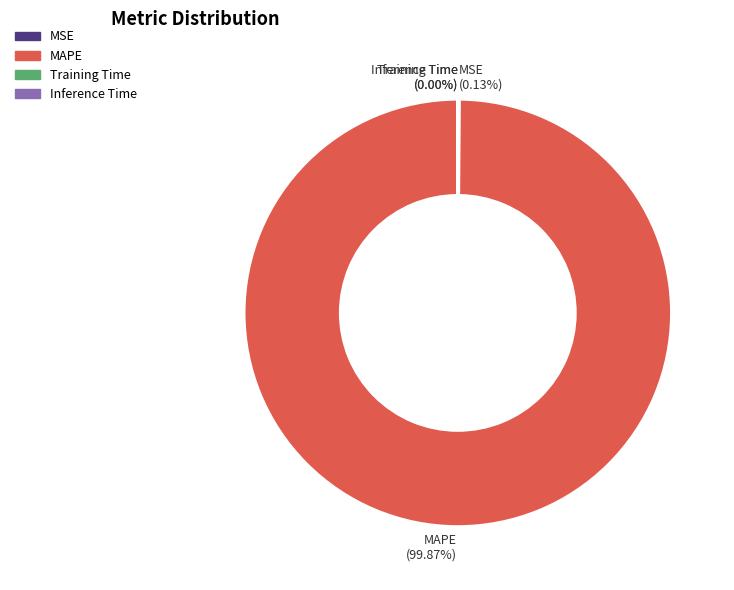

Does MAPE (99.87%) account for over 50% of the chart?

Yes